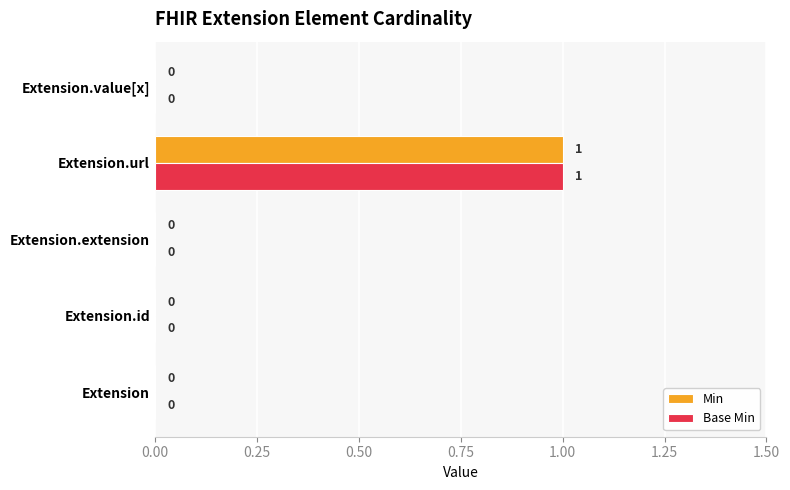

At which category is the sum across all series the highest?

Extension.url